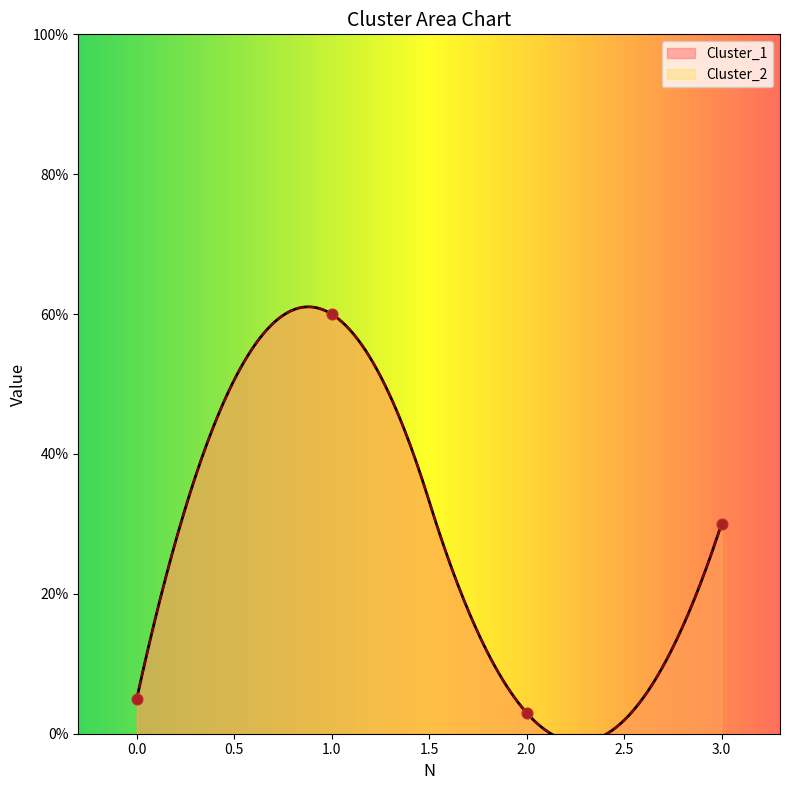

At which category is the sum across all series the highest?

1